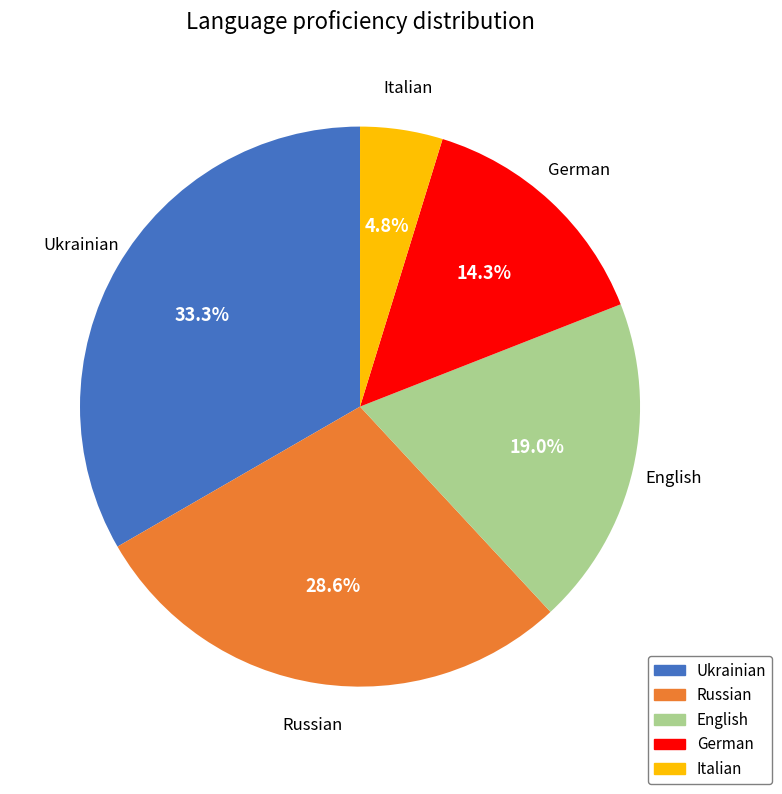

Which category has the smallest portion of the pie?

Italian